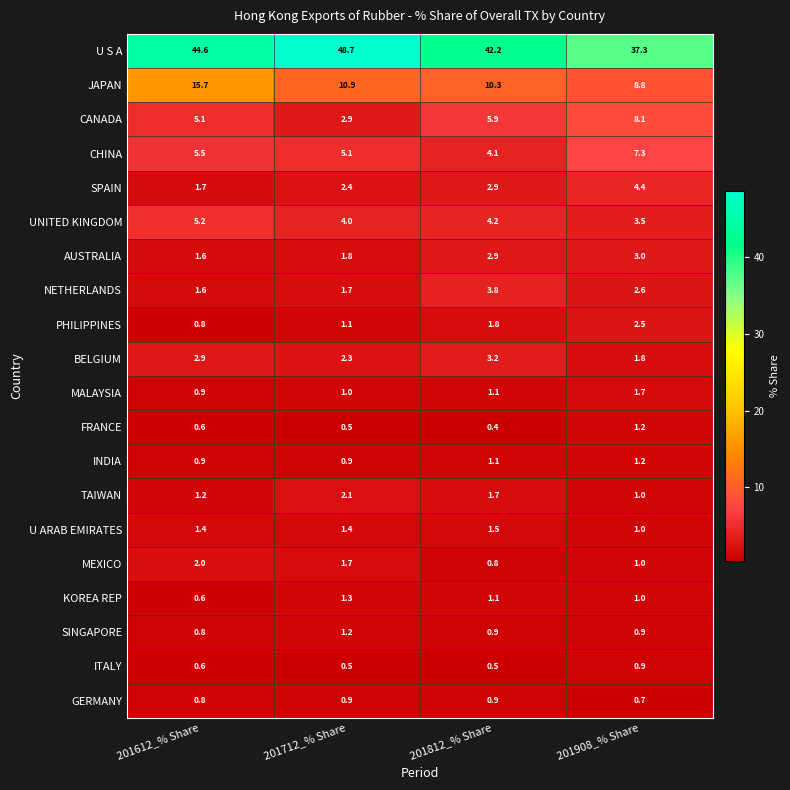

Between 201612_% Share and 201812_% Share, which series saw the biggest shift?

JAPAN